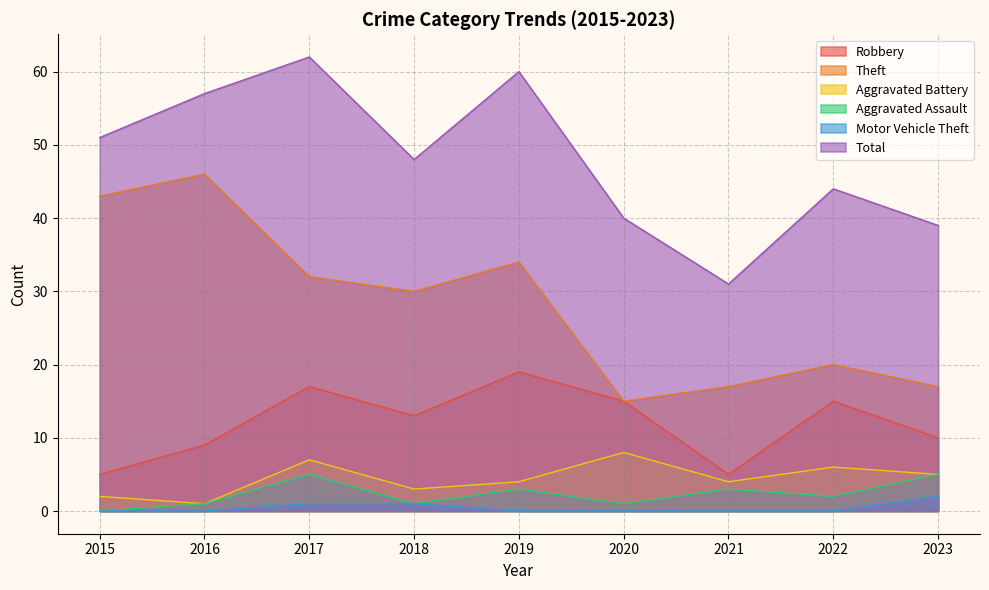

At which label does Robbery first exceed 13?

2017